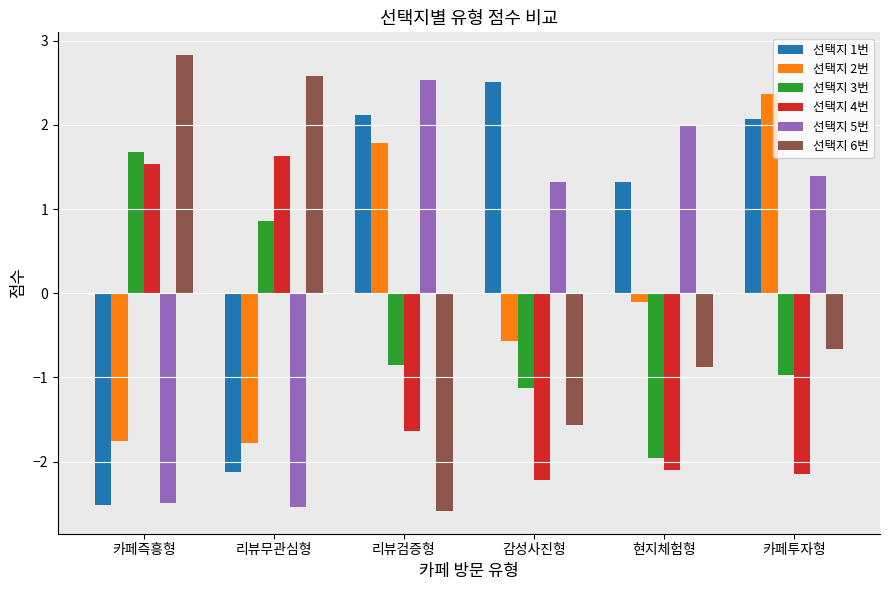

The value of 선택지 1번 at 카페즉흥형 is -4.5. True or false?

False